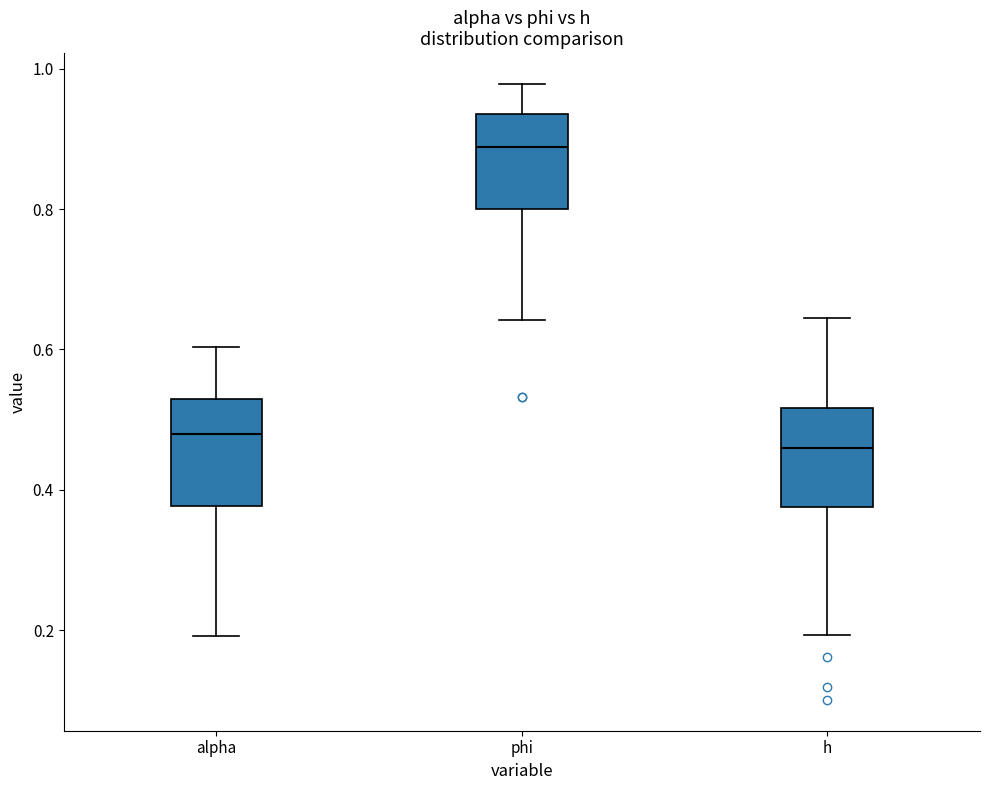

Reading left to right, read every box against the y-axis: the position of its median line, the range the box covers, and the ends of its whiskers. The values are not printed on the chart, so give them approximately, as read against the axis.

alpha: median 0.48, box 0.38 to 0.52, whiskers 0.20 to 0.60
phi: median 0.88, box 0.80 to 0.94, whiskers 0.64 to 0.98
h: median 0.46, box 0.38 to 0.52, whiskers 0.20 to 0.64